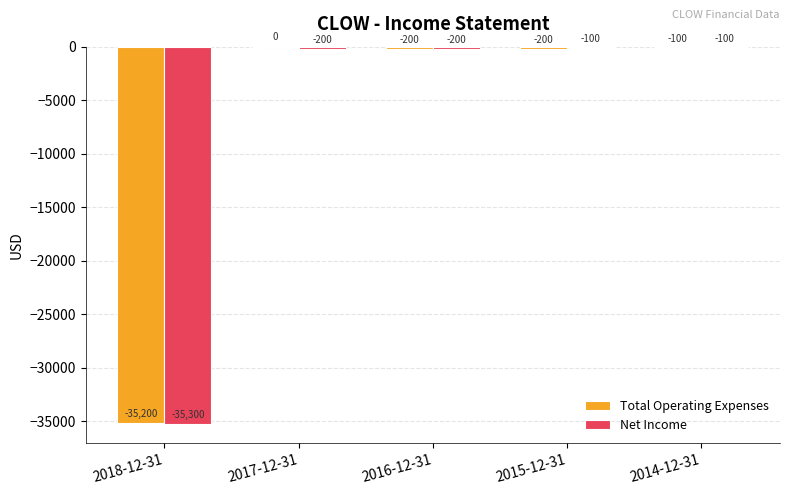

The value of Net Income at 2017-12-31 is -200. True or false?

True